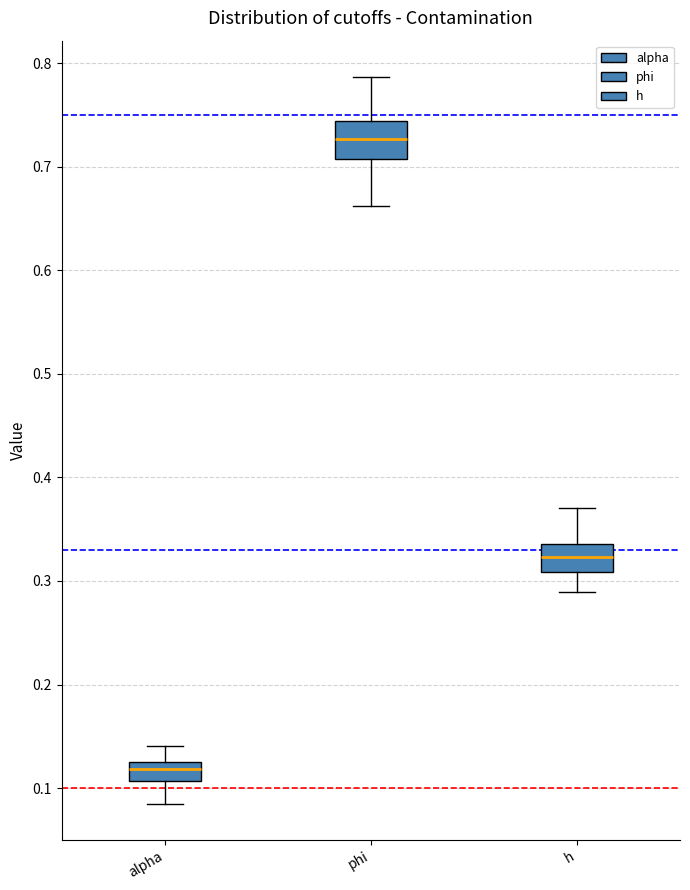

Reading left to right, transcribe this box plot: for each box, give where its median line is, the range the box spans, and where its two whiskers end, as read against the y-axis. The values are not printed on the chart, so give them approximately, as read against the axis.

alpha: median 0.12, box 0.11 to 0.13, whiskers 0.09 to 0.14
phi: median 0.73, box 0.71 to 0.74, whiskers 0.66 to 0.79
h: median 0.32, box 0.31 to 0.34, whiskers 0.29 to 0.37